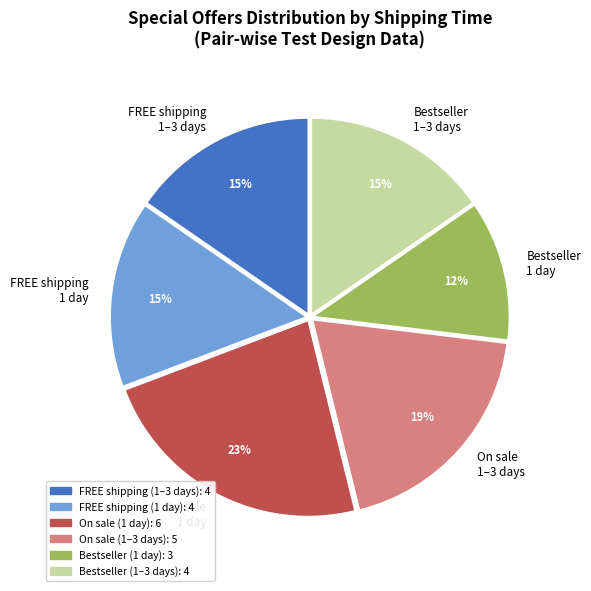

Count the number of slices in the pie.

6